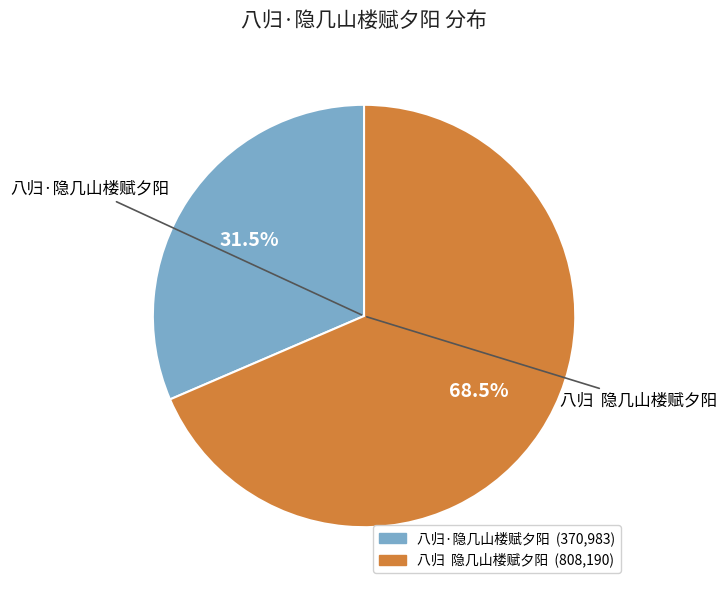

Which has a higher value, 八归·隐几山楼赋夕阳 or 八归 隐几山楼赋夕阳?

八归 隐几山楼赋夕阳